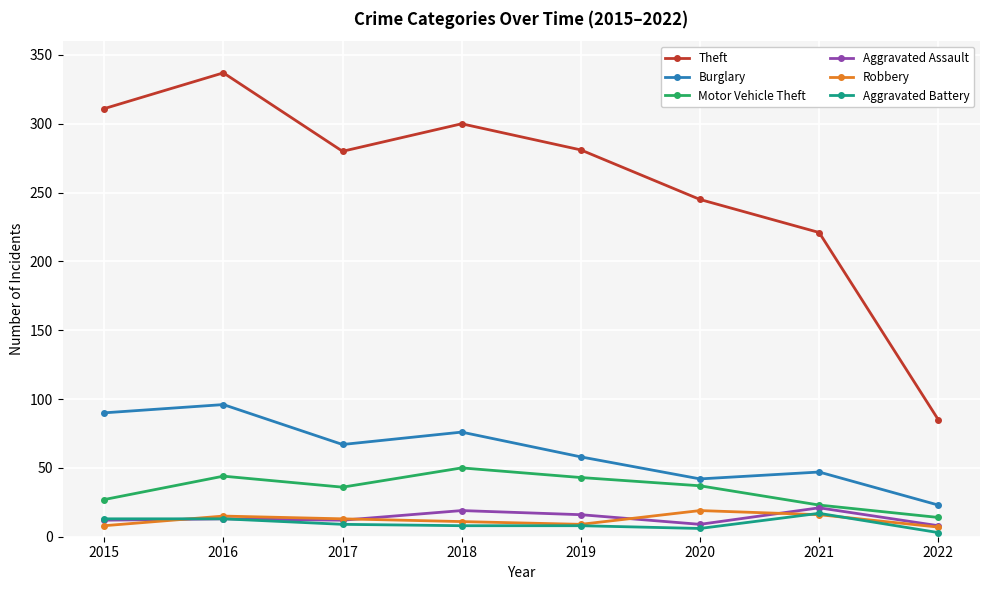

What are all the series names shown in the legend?

Theft, Burglary, Motor Vehicle Theft, Aggravated Assault, Robbery, Aggravated Battery